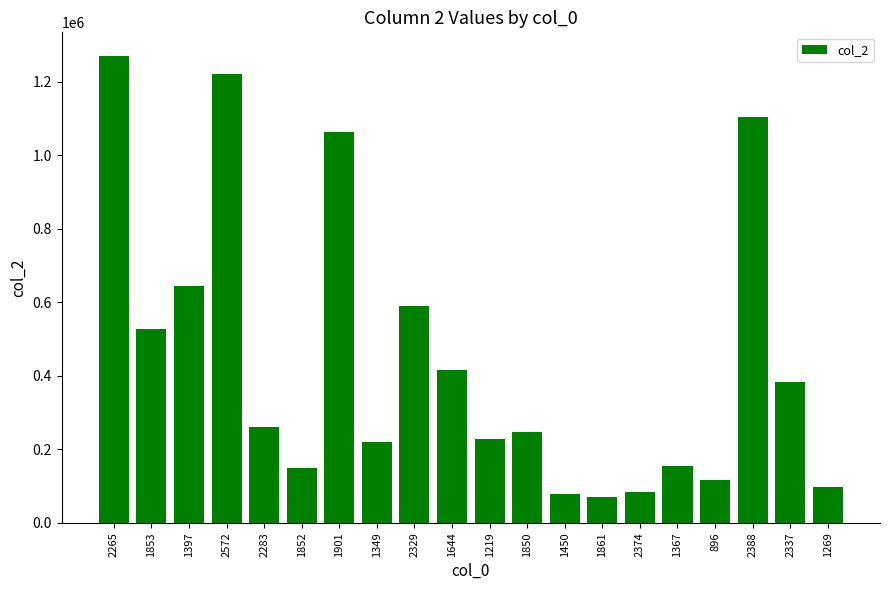

Where does the data first go above 259789?

2265